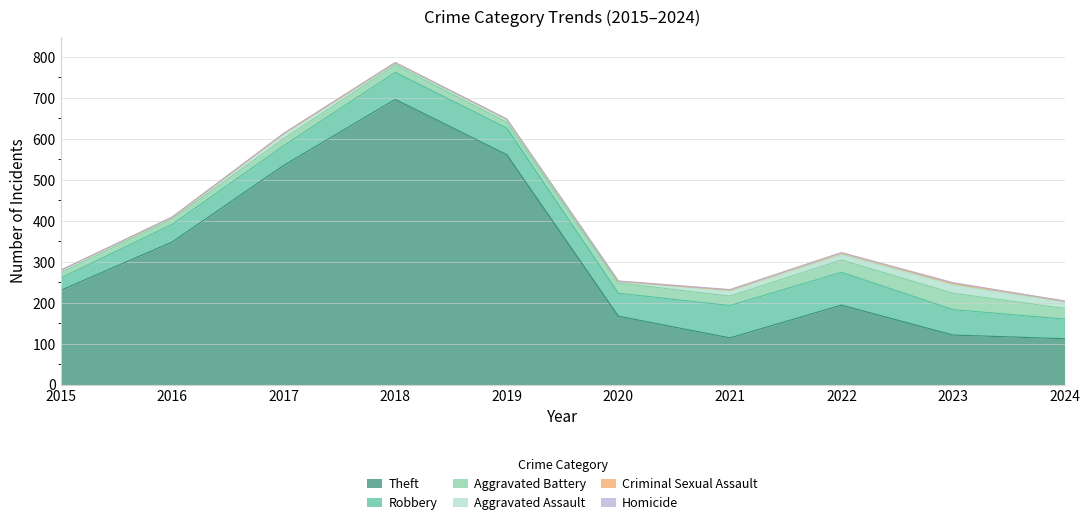

List the series in order of their peak value, lowest first.

Homicide, Criminal Sexual Assault, Aggravated Assault, Aggravated Battery, Robbery, Theft